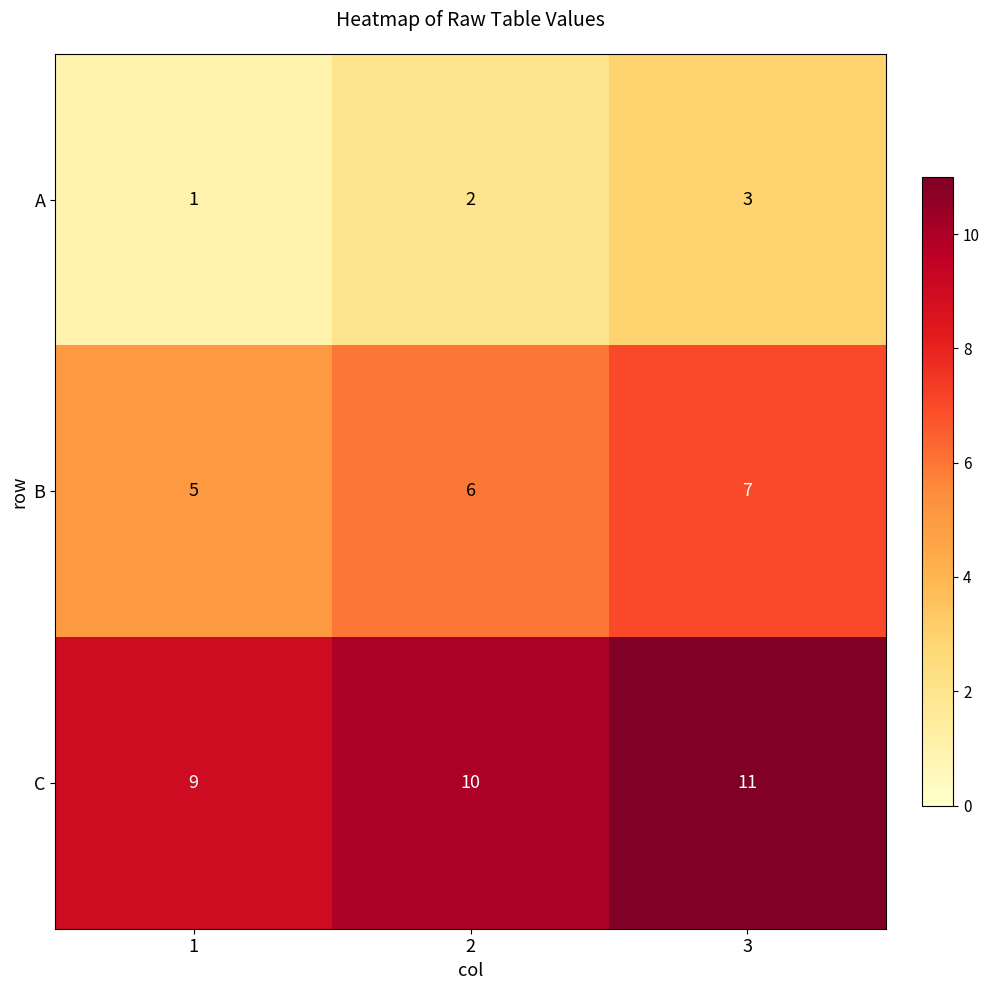

What value does the B series have at 3?

7